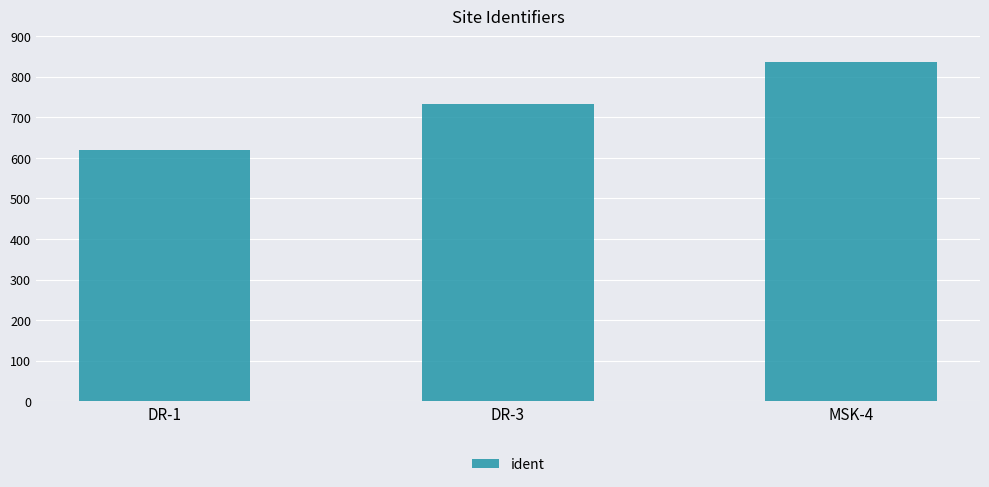

What is the greatest value displayed?

837